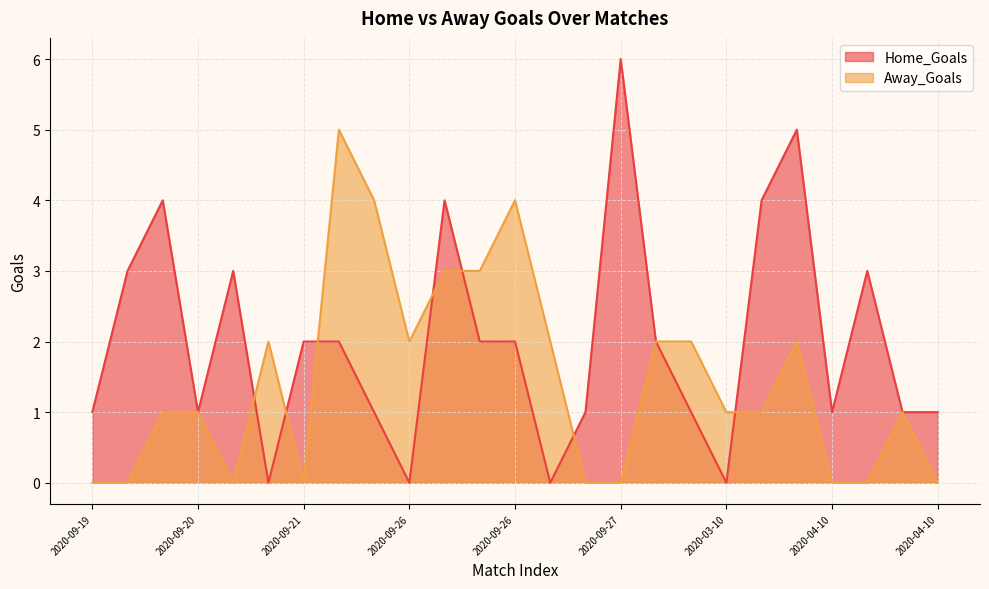

How many data points in Home_Goals are above 2?

8